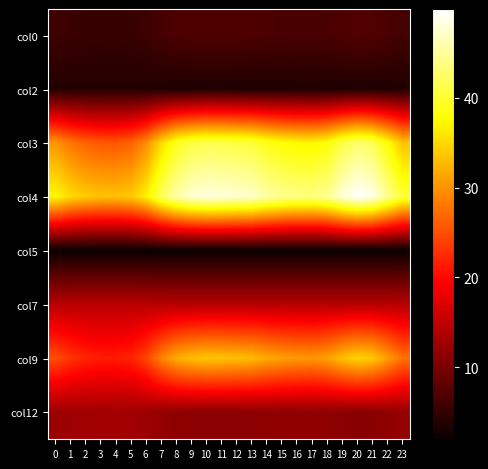

How many distinct data groups are displayed?

8